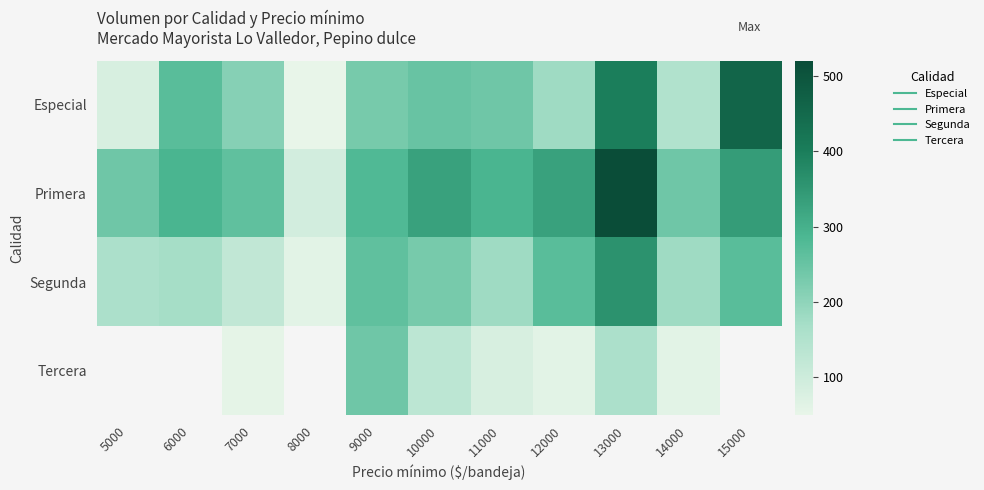

At which label does Especial reach its minimum?

8000